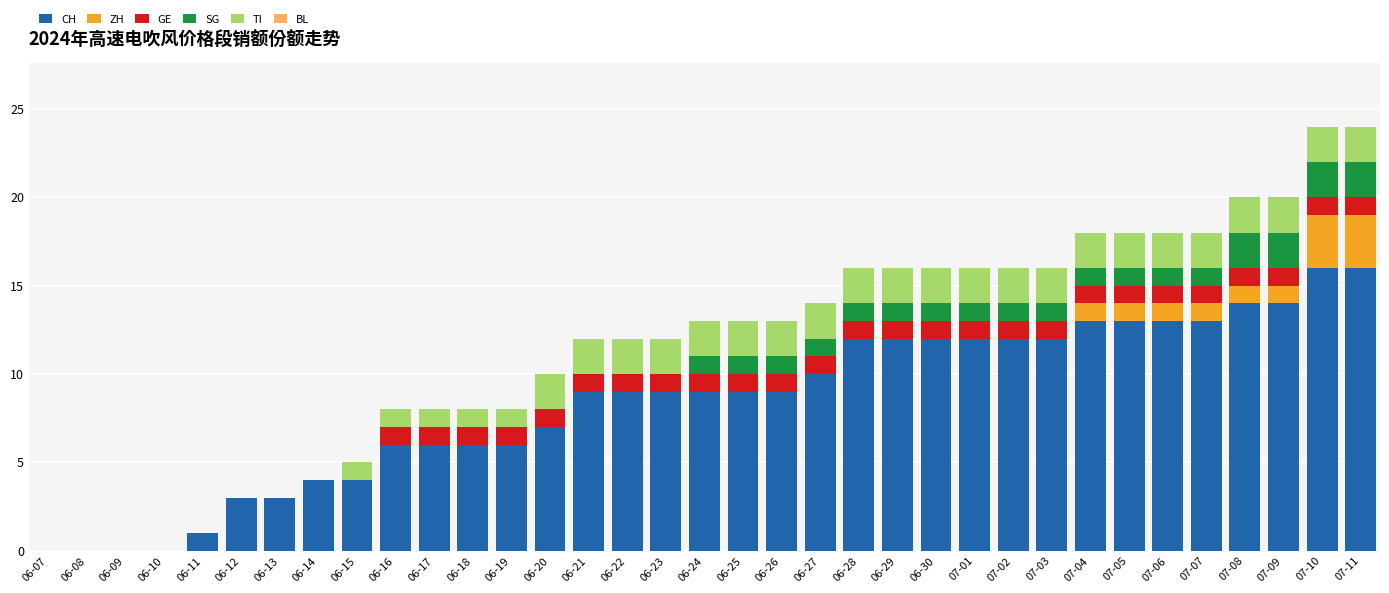

How many series are shown in this chart?

5